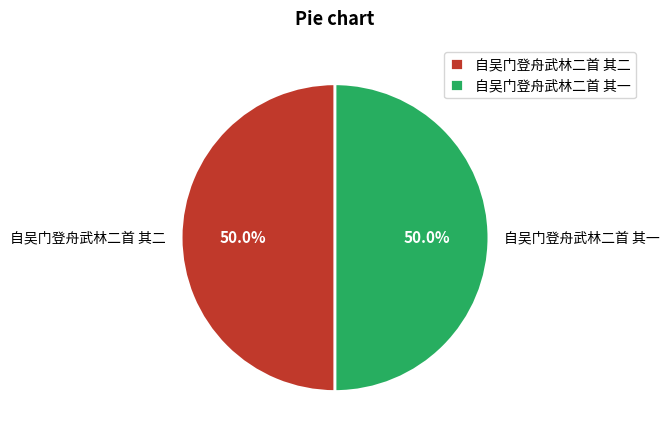

Combined, do 自吴门登舟武林二首 其二 and 自吴门登舟武林二首 其一 account for over 50%?

Yes